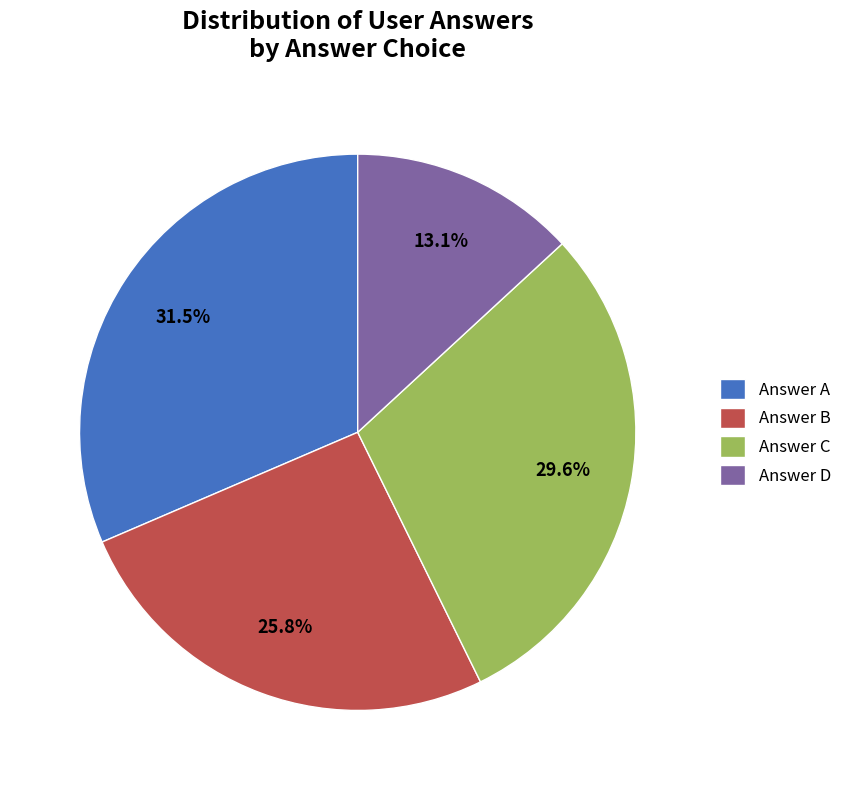

Is there any slice that represents more than half of the pie?

No